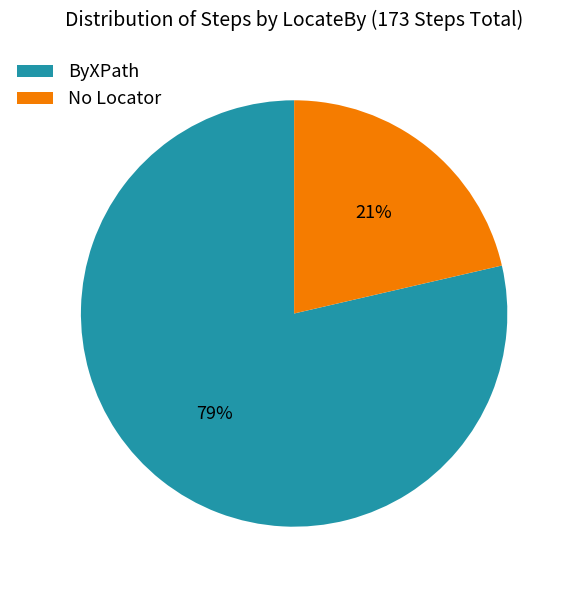

Is it true that ByXPath is 79% of the pie?

True